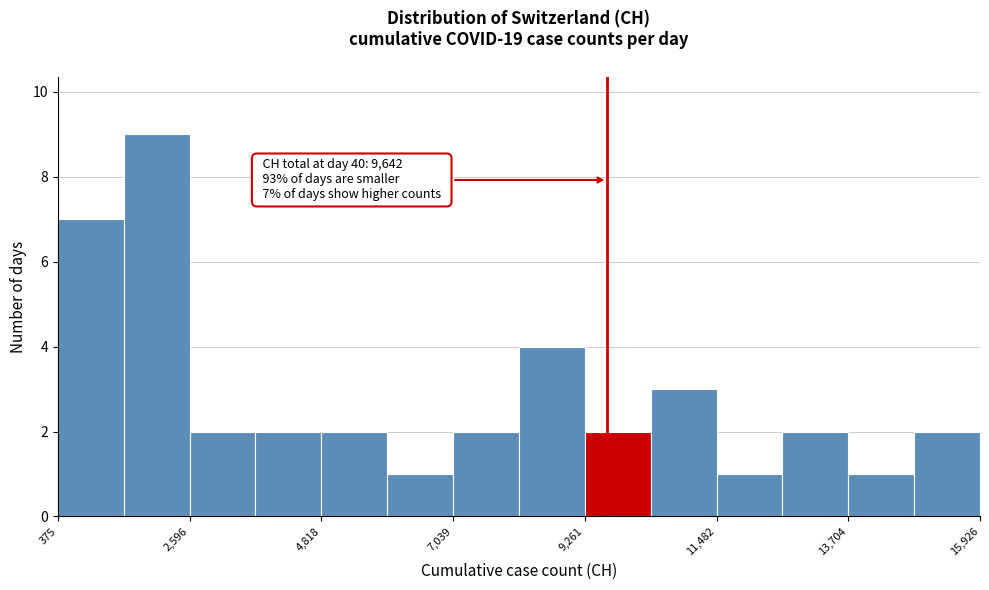

Read against the x-axis, roughly where is the centre of the tallest bar?

2000